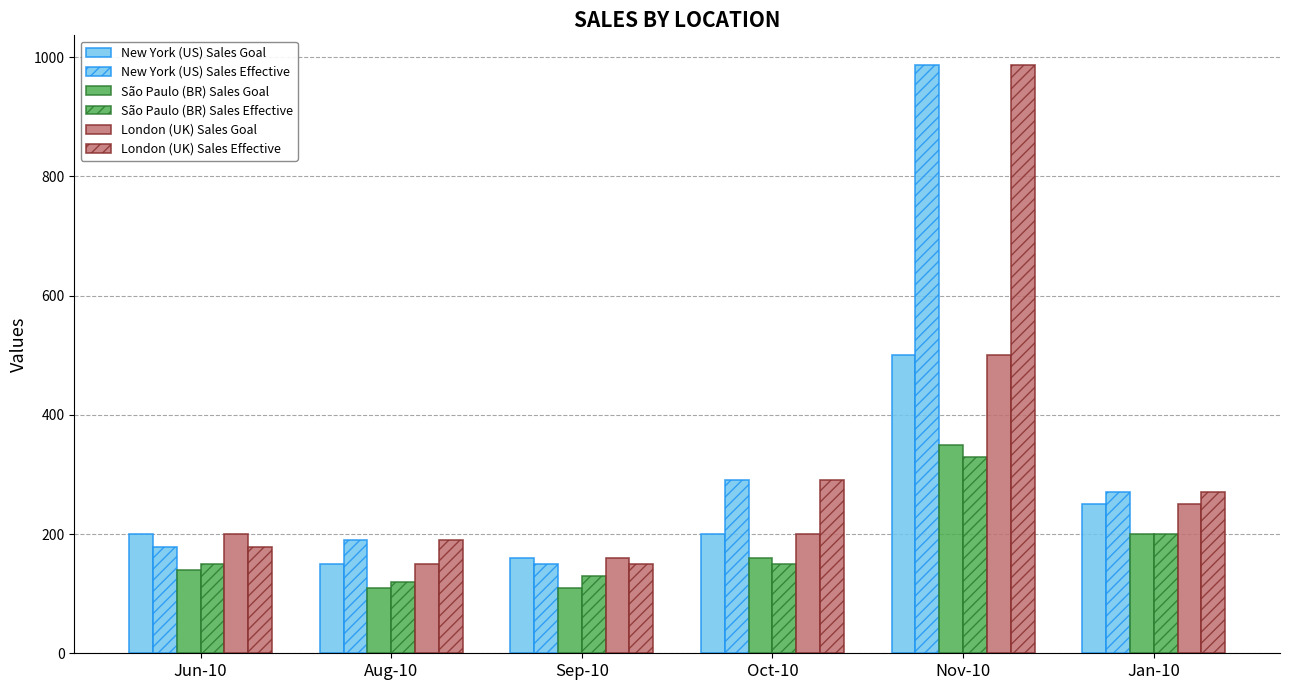

Where is New York (US) Sales Effective nearest to the value 568?

Oct-10